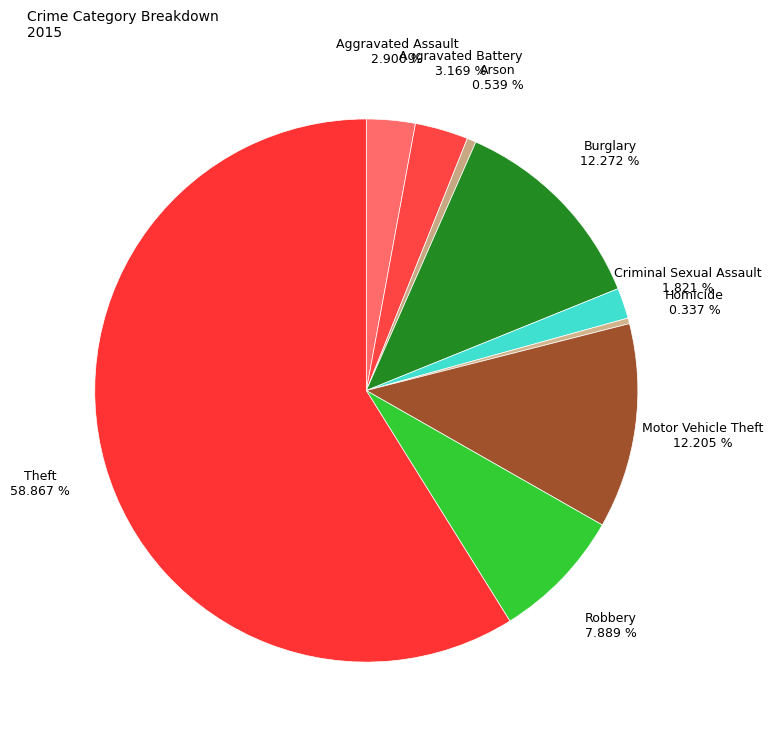

Does any single category account for the majority?

Yes